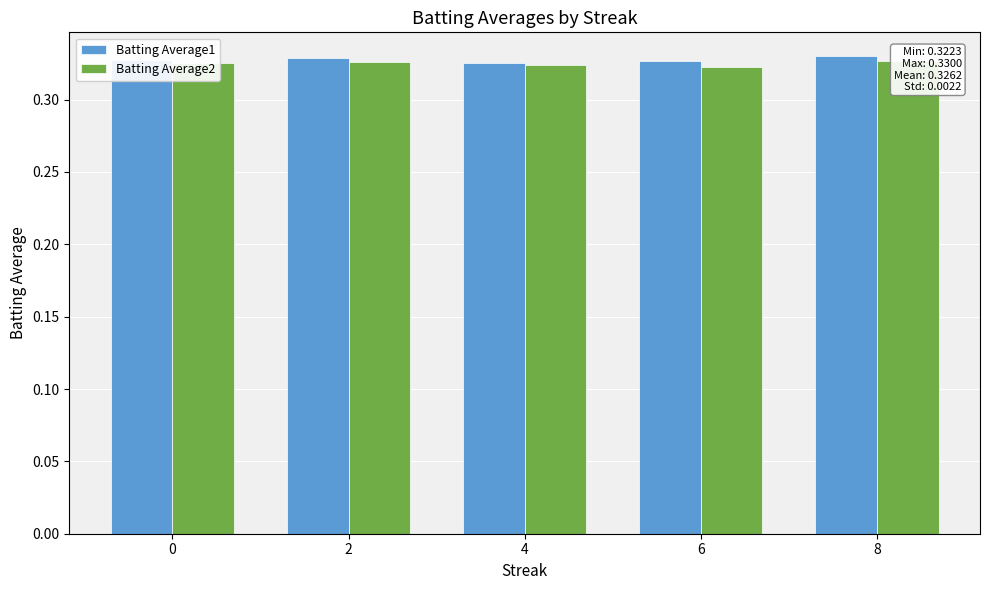

Reading left to right, transcribe all the data shown in this chart.

Batting Average1: 0=0.3	2=0.3	4=0.3	6=0.3	8=0.3
Batting Average2: 0=0.3	2=0.3	4=0.3	6=0.3	8=0.3